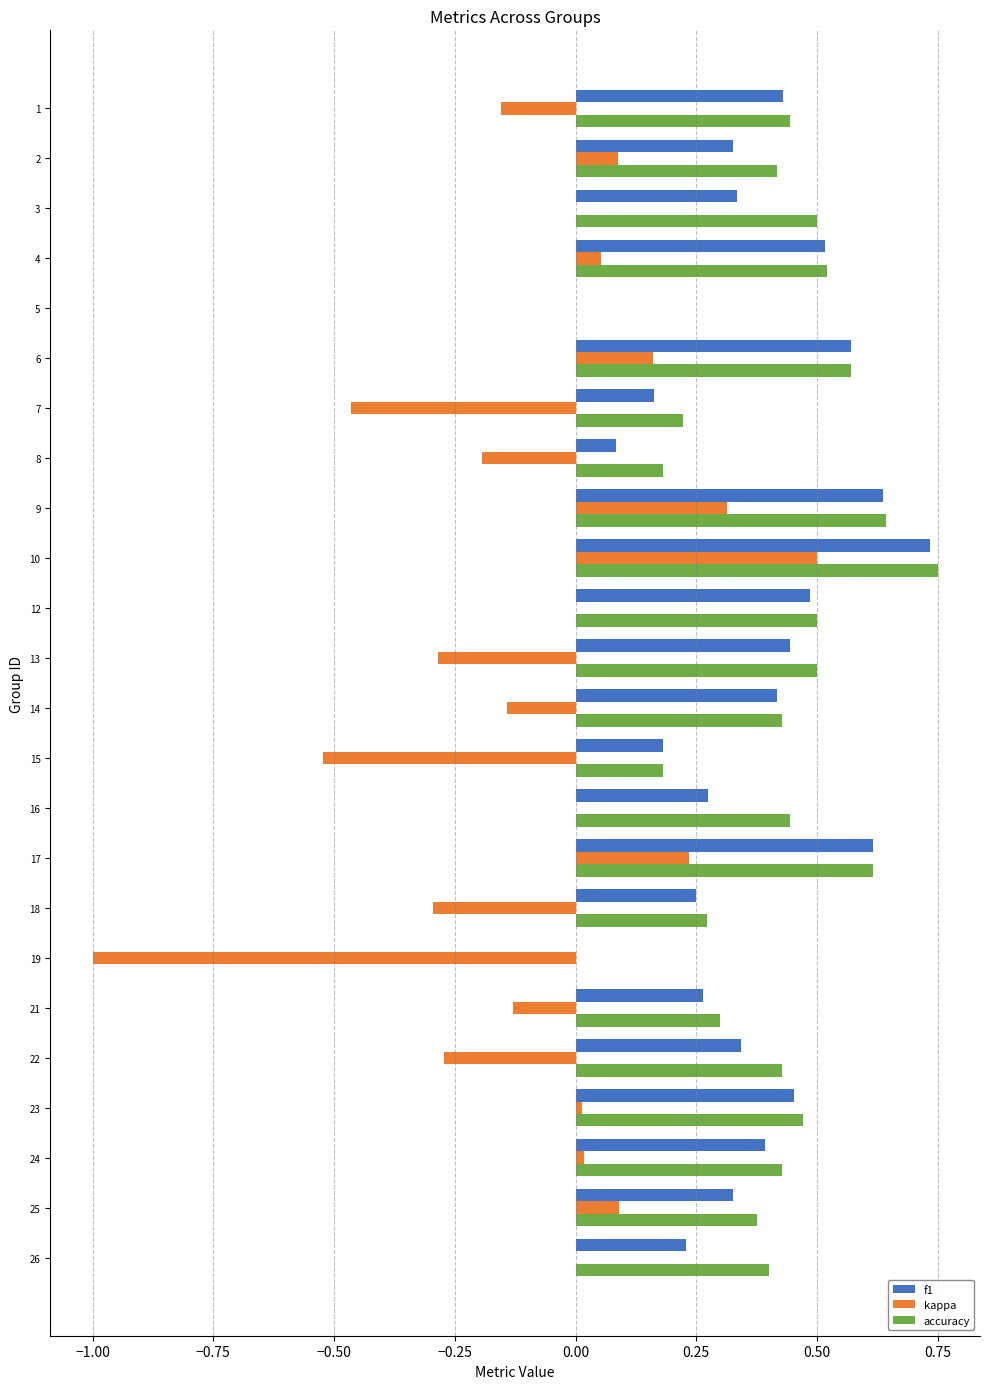

Which label corresponds to the largest value in the chart?

10